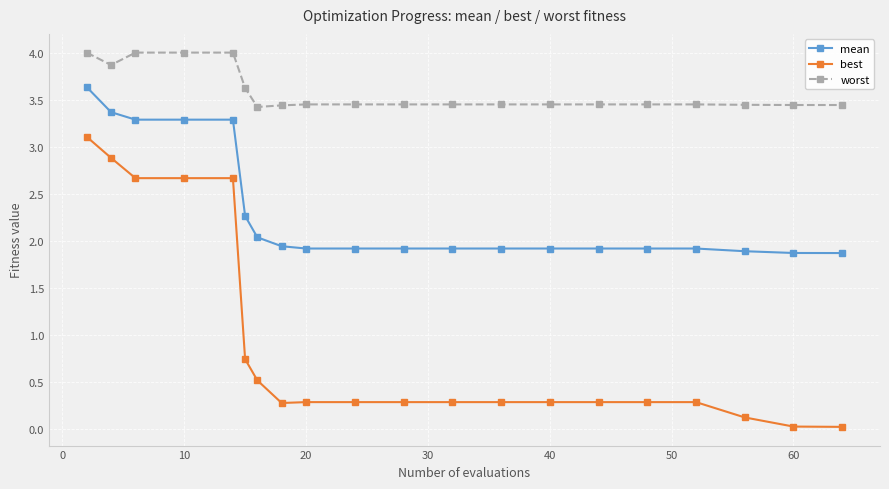

Rank the series by their maximum value, from lowest to highest.

best, mean, worst